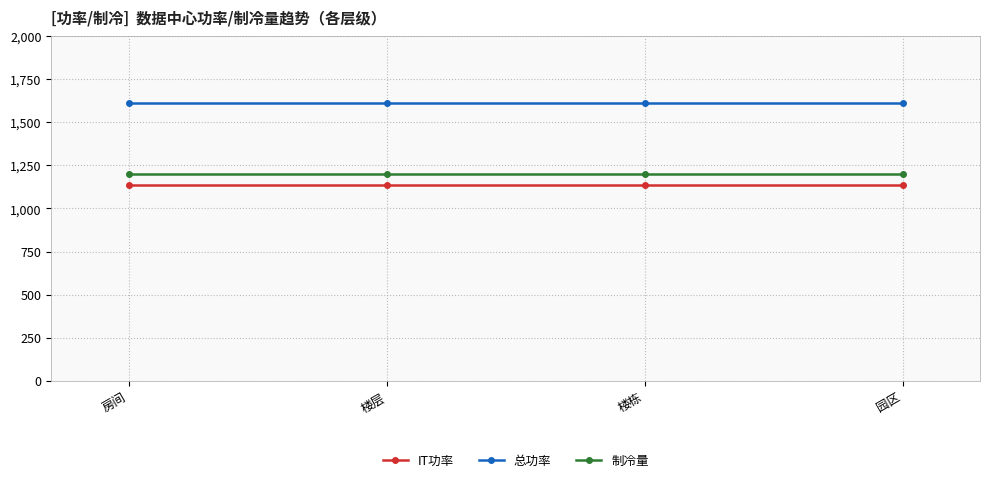

What is the average value of the 总功率 series?

1610.3